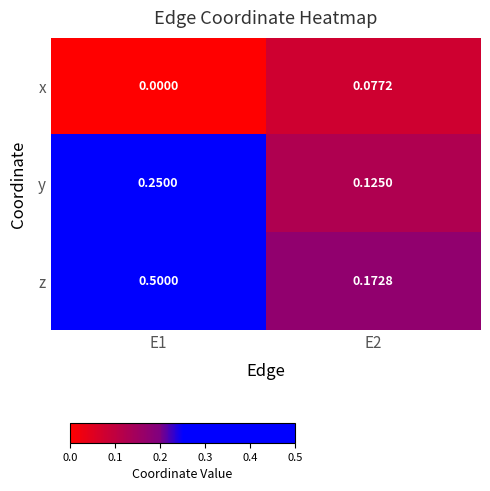

Rank the series by their maximum value, from lowest to highest.

x, y, z